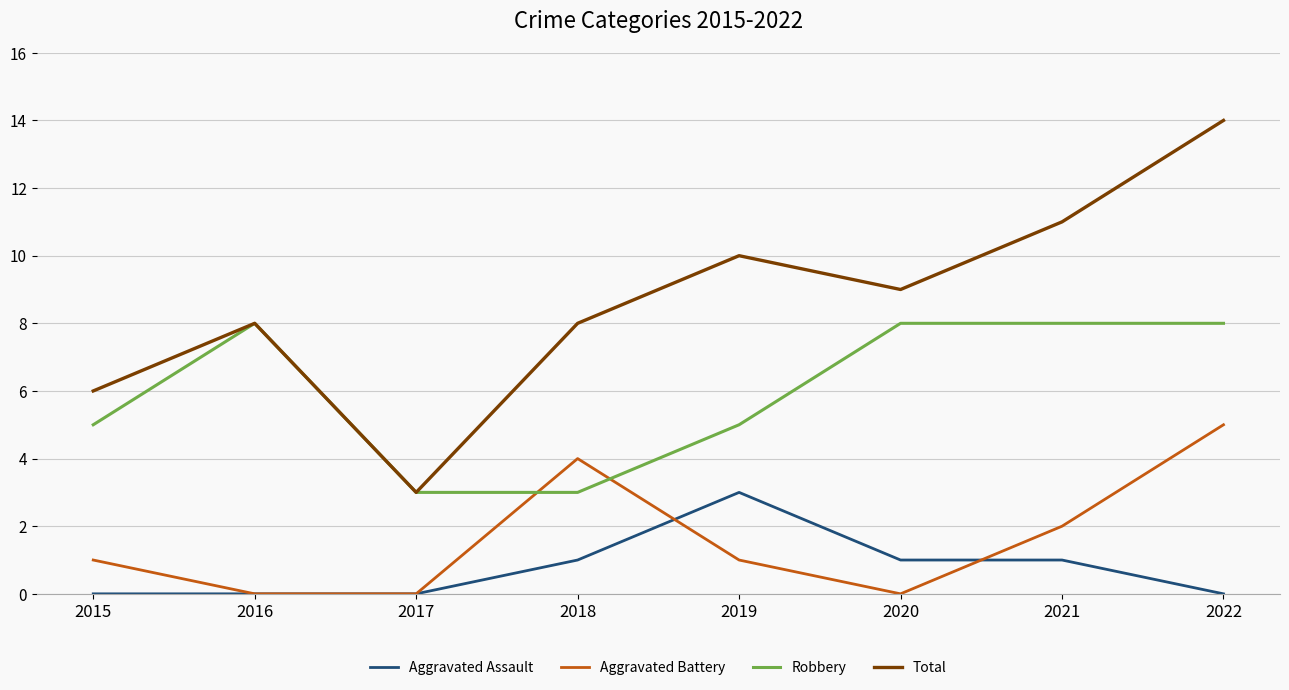

What is the sum of the Robbery values at 2019 and 2016?

13